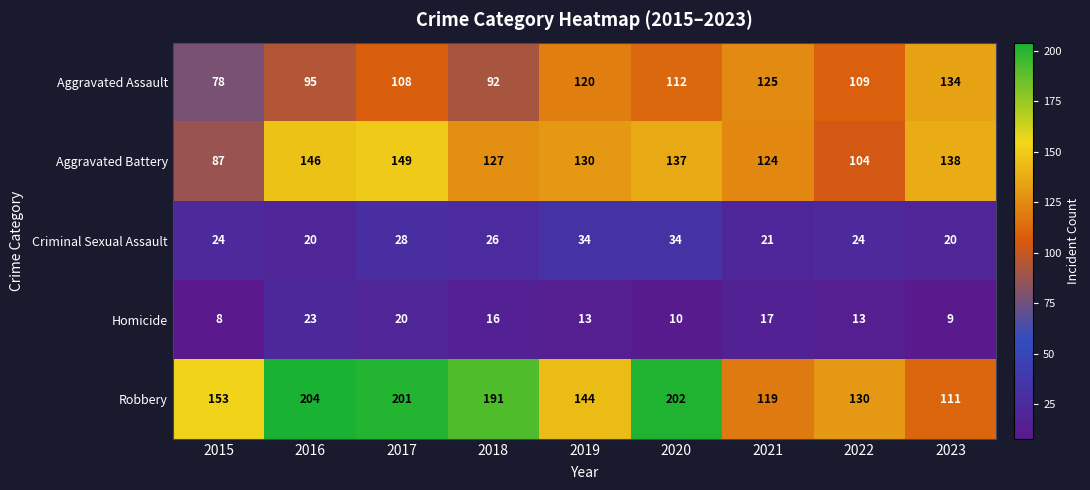

Rank the series by their maximum value, from lowest to highest.

Homicide, Criminal Sexual Assault, Aggravated Assault, Aggravated Battery, Robbery